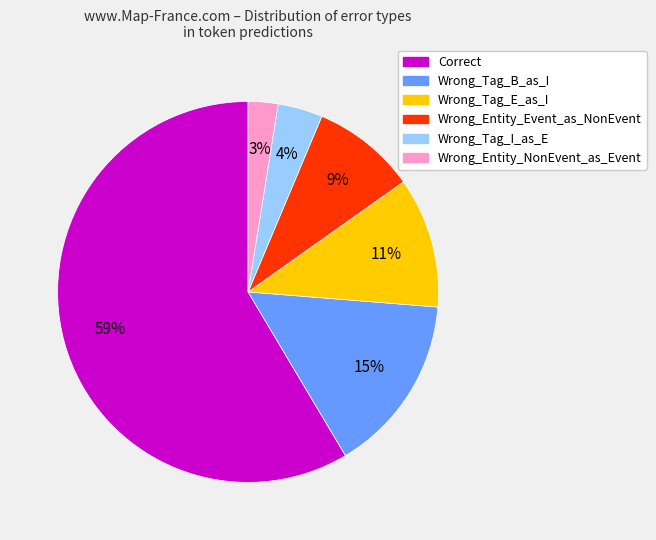

To the nearest percent, what is the average slice percentage?

17%